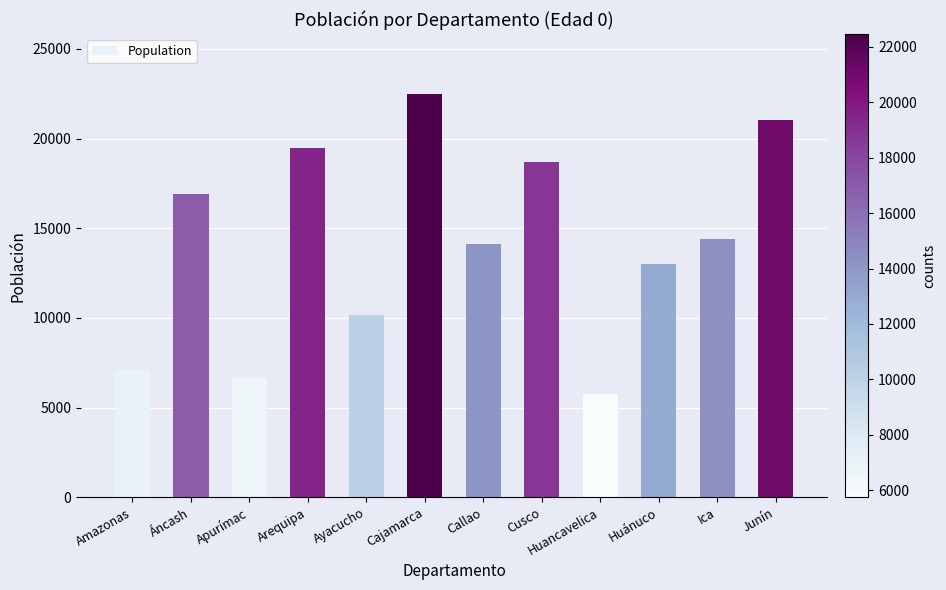

The chart shows a value of 5940 at Callao. True or false?

False